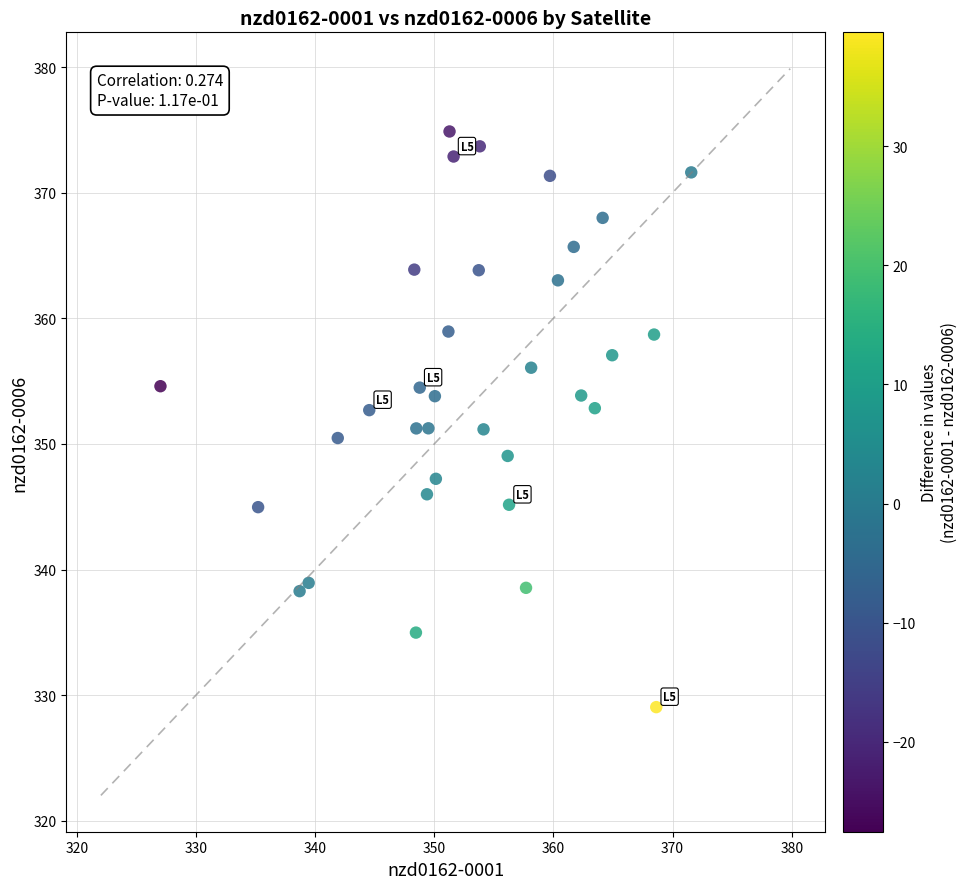

What is the range of Y values (max minus min)?

45.8